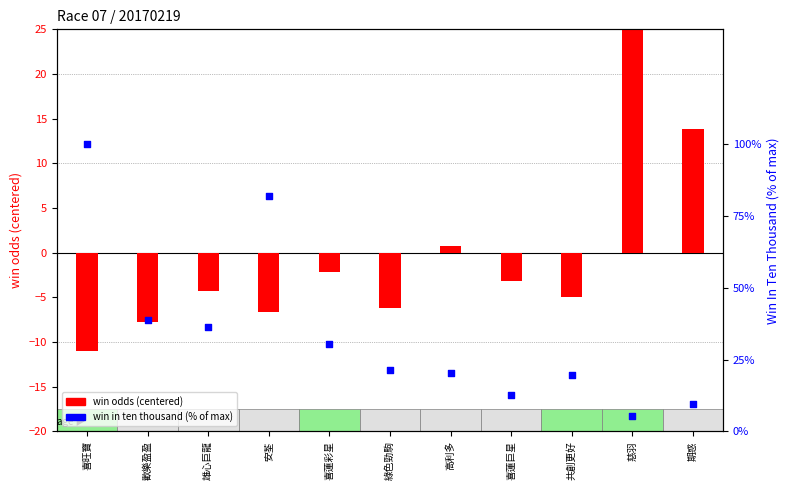

Which series has the widest spread of Y values?

win in ten thousand (% of max)